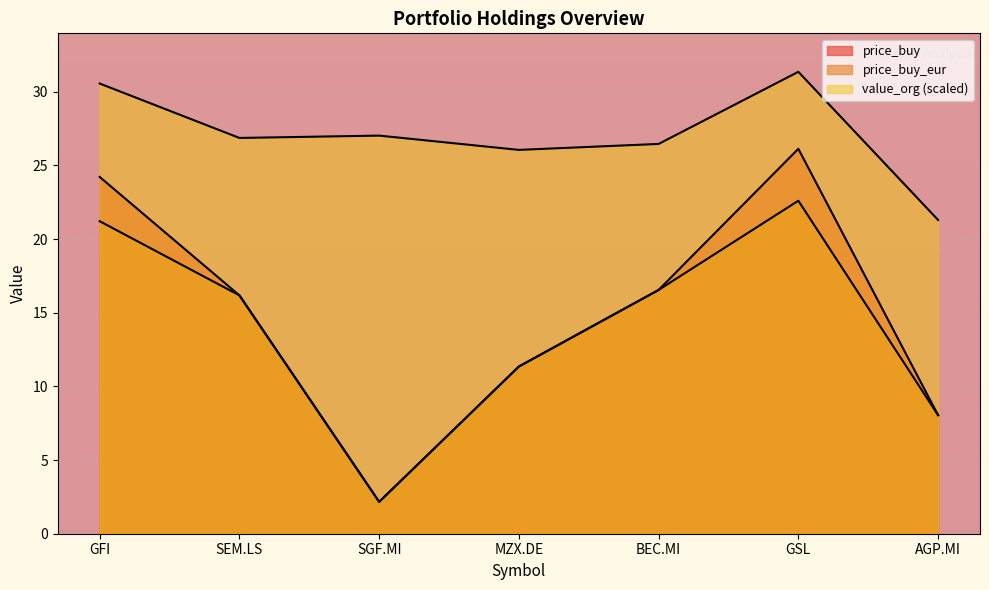

What position from the right is GSL?

2